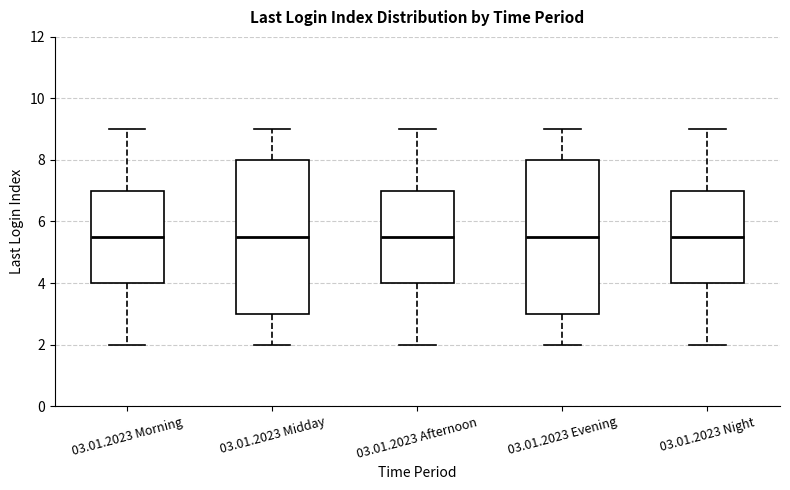

Where does the median line of the box for 03.01.2023 Morning sit on the y-axis? The values are not printed on the chart, so give them approximately, as read against the axis.

5.6